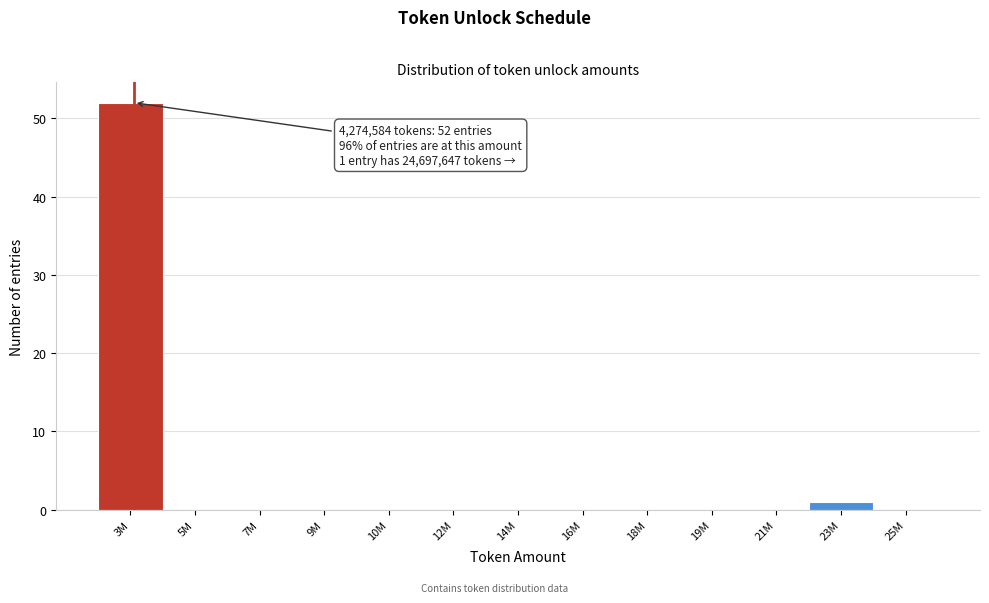

Reading right to left, extract all data points from this chart.

25M=0	23M=1	21M=0	19M=0	18M=0	16M=0	14M=0	12M=0	10M=0	9M=0	7M=0	5M=0	3M=52